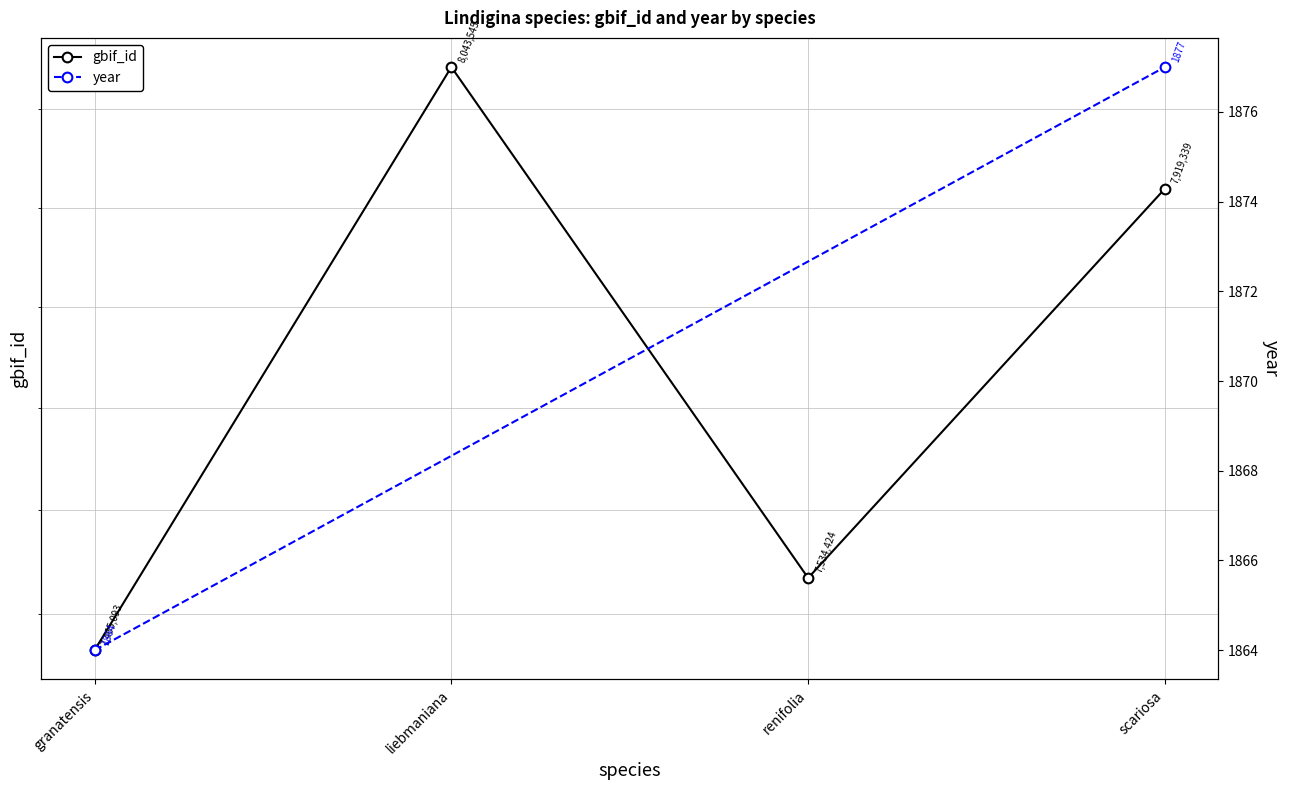

What is the change in value from liebmaniana to renifolia?

-509121